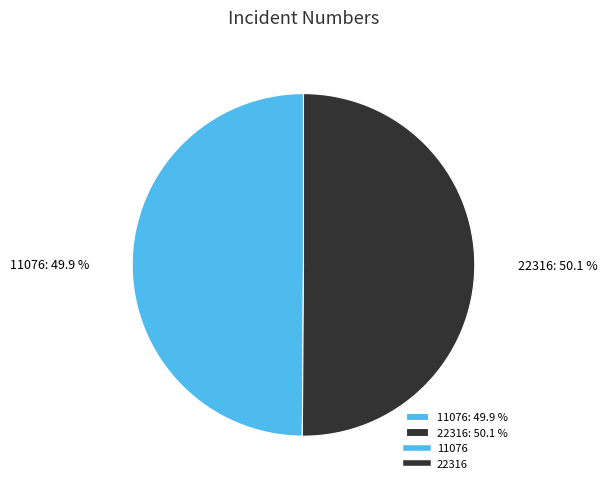

To the nearest percent, what is the average slice percentage?

50%